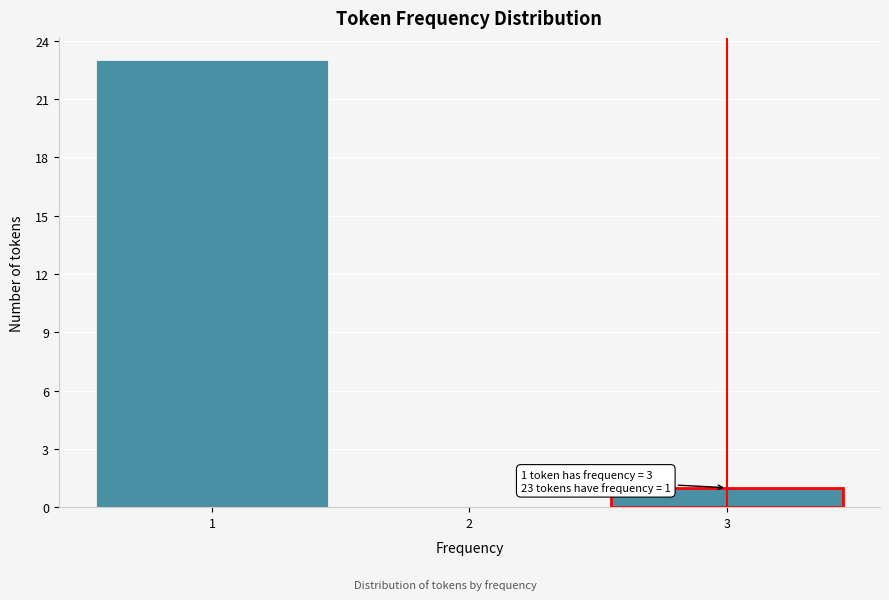

Which range on the x-axis has the tallest bar?

0.5 to 1.5